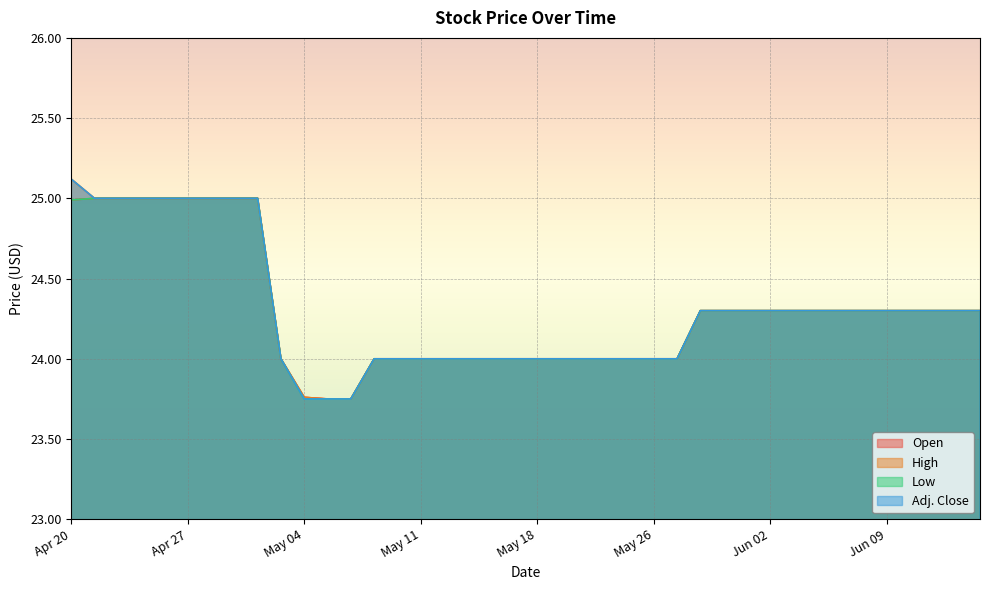

What is the difference between the maximum and minimum values in the Low series?

1.2